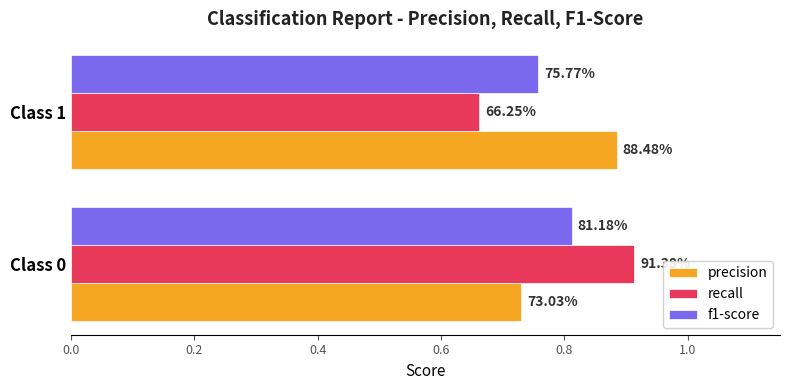

What are all the series names shown in the legend?

precision, recall, f1-score